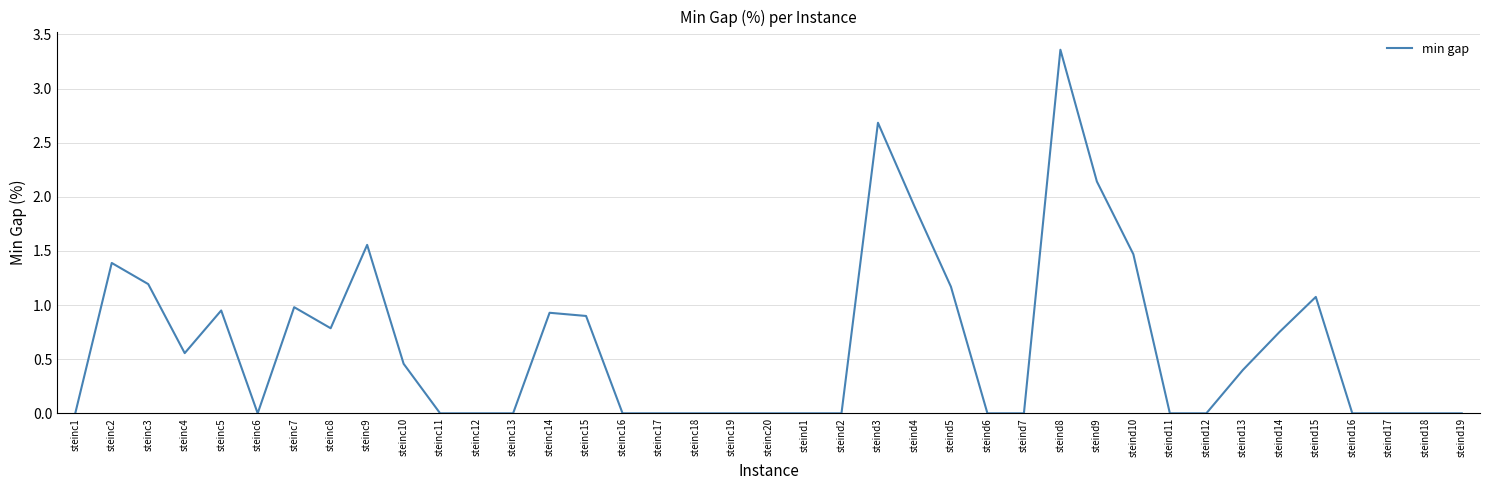

How many distinct data groups are displayed?

1